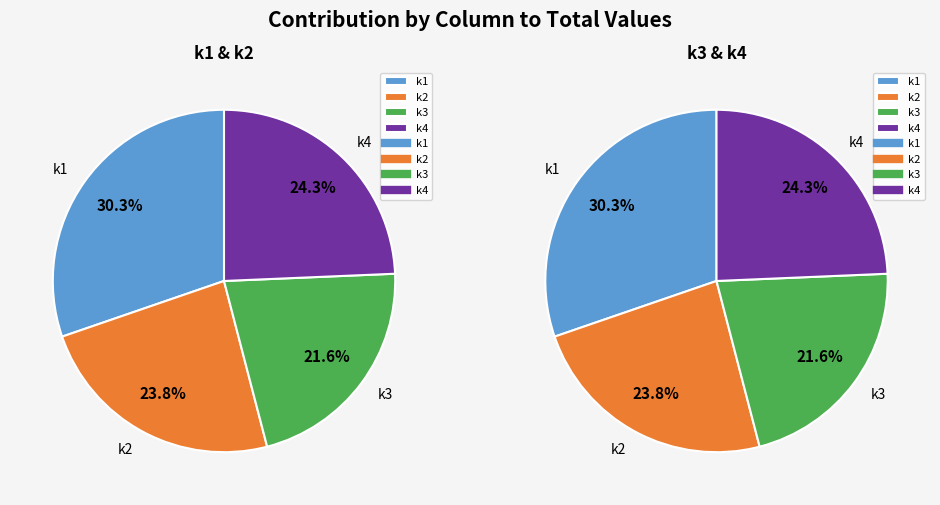

Is there a majority slice in this chart?

No